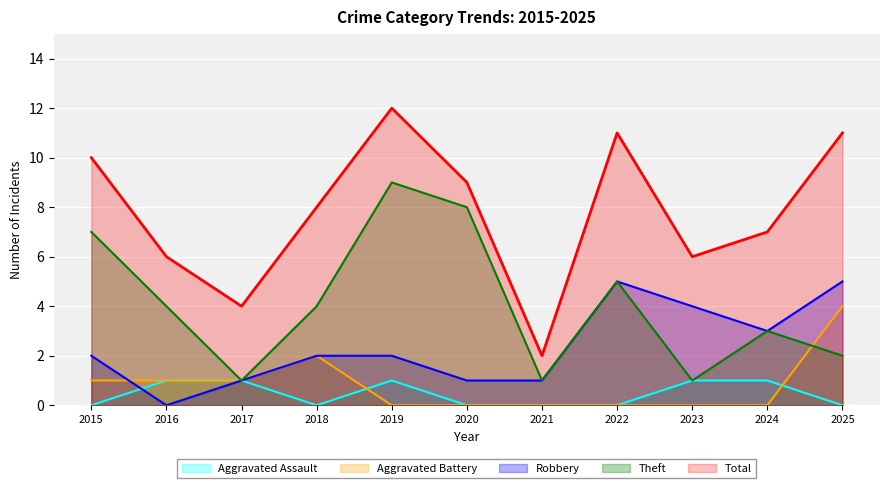

What is the sum of the Theft values at 2025 and 2018?

6